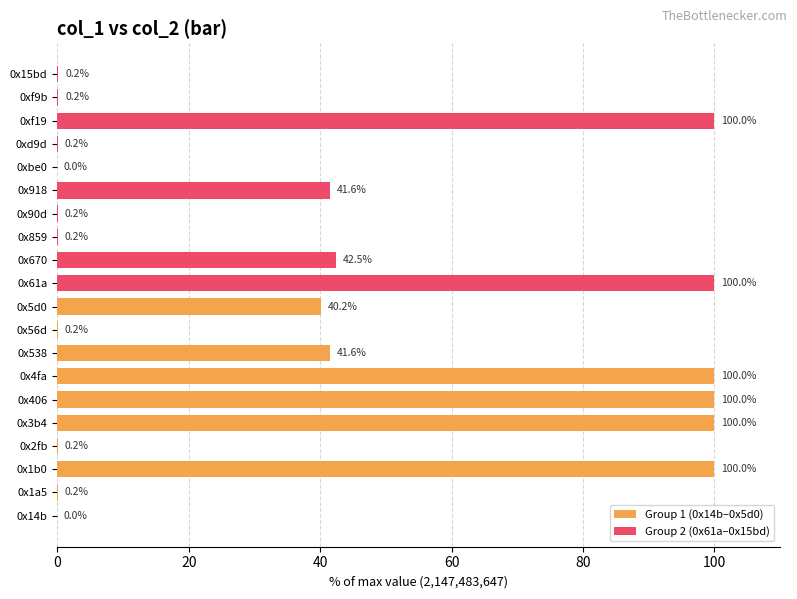

How many data points in Group 1 (0x14b–0x5d0) are less than 41?

5